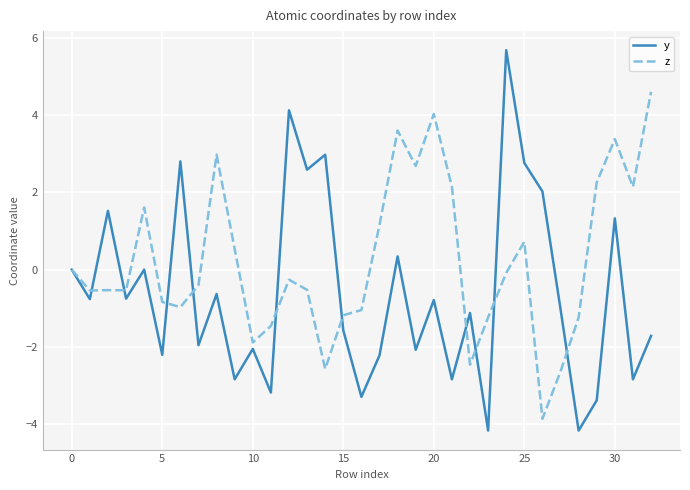

What is the average value of the y series?

-0.6